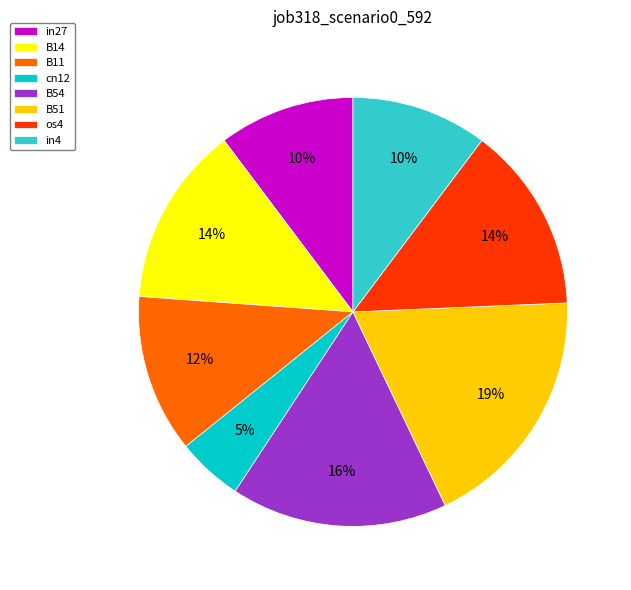

Is there a majority slice in this chart?

No